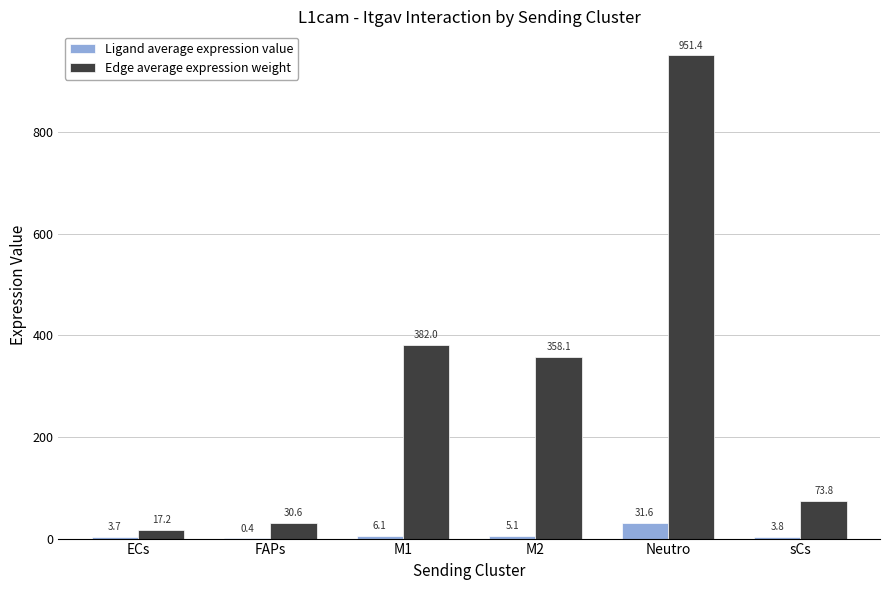

What are all the series names shown in the legend?

Ligand average expression value, Edge average expression weight